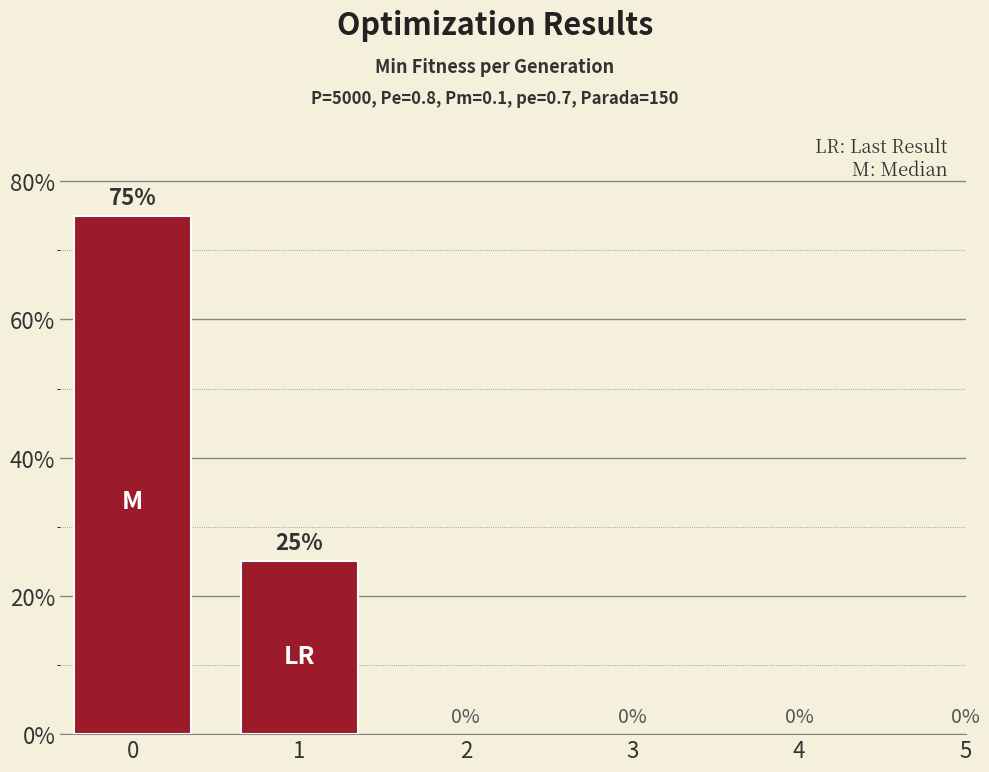

True or false: the data shows 1.3 at 0.

False